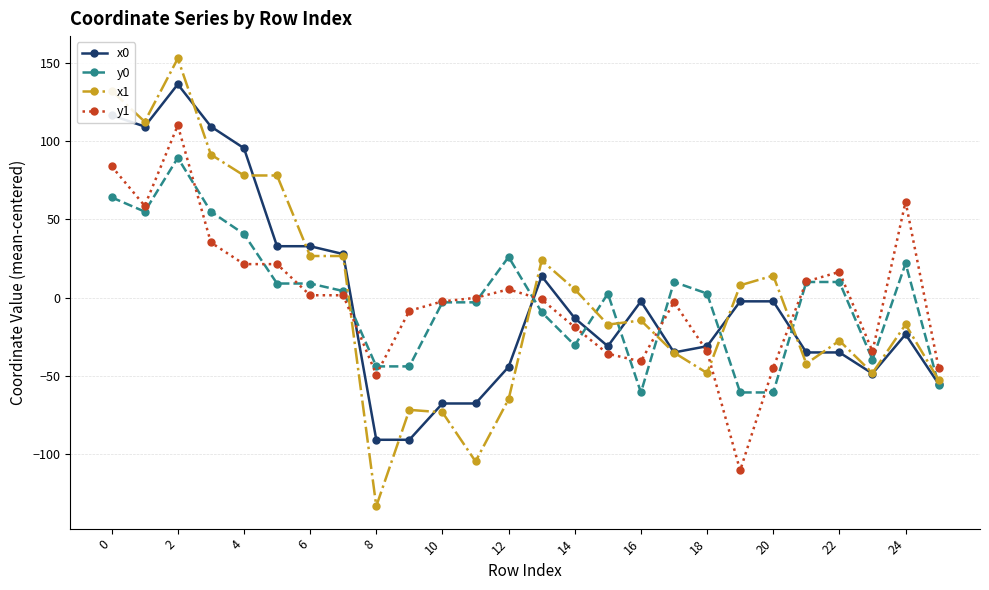

Which series ends up on top after the final intersection of y1 and x1?

y1